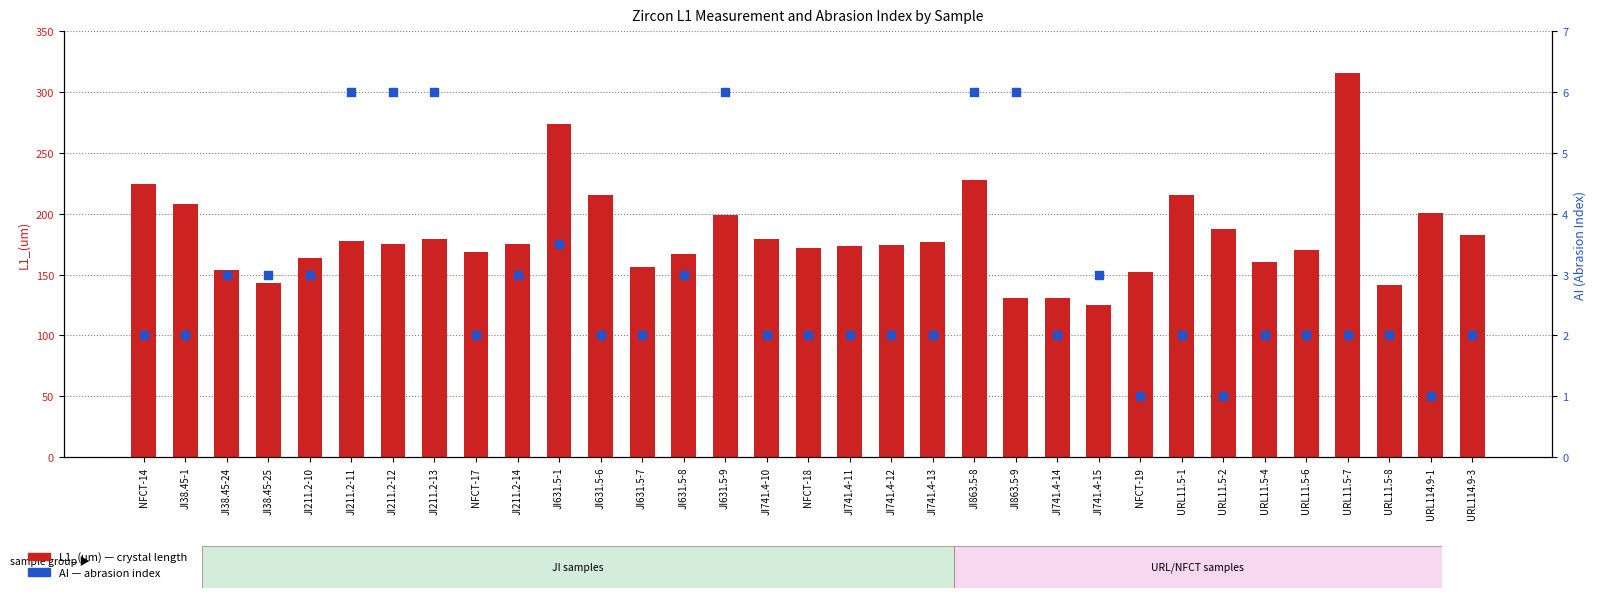

Is the value of L1_(um) at JI631.5-8 greater than the value of AI at JI631.5-7?

Yes